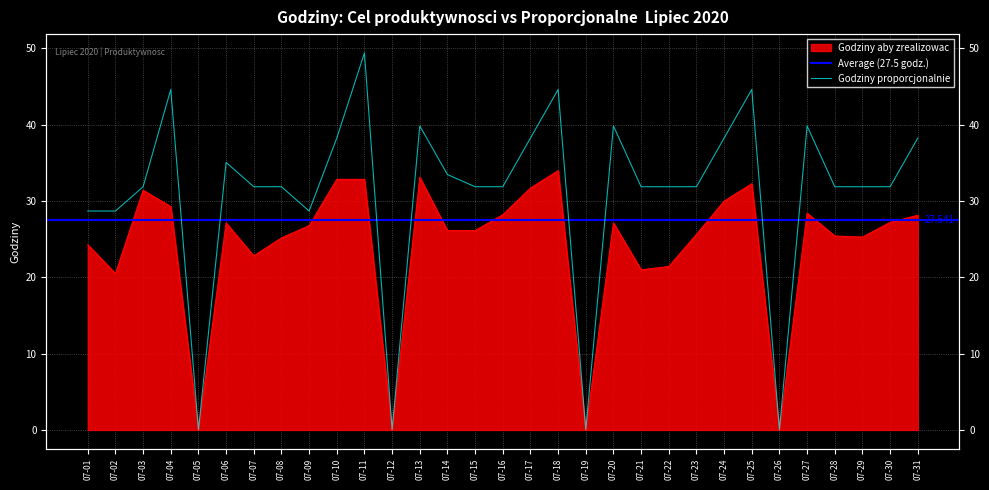

True or false: Godziny proporcjonalnie and Godziny aby zrealizowac intersect in this chart.

False